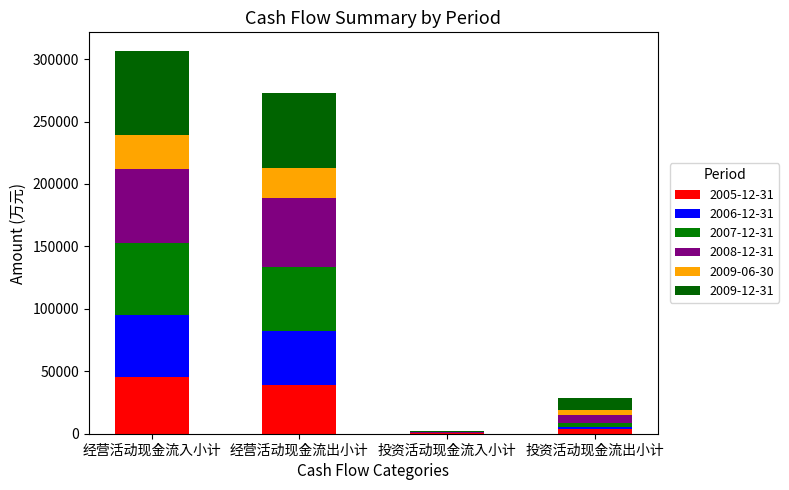

What is the label of the 4th bar from the right?

经营活动现金流入小计